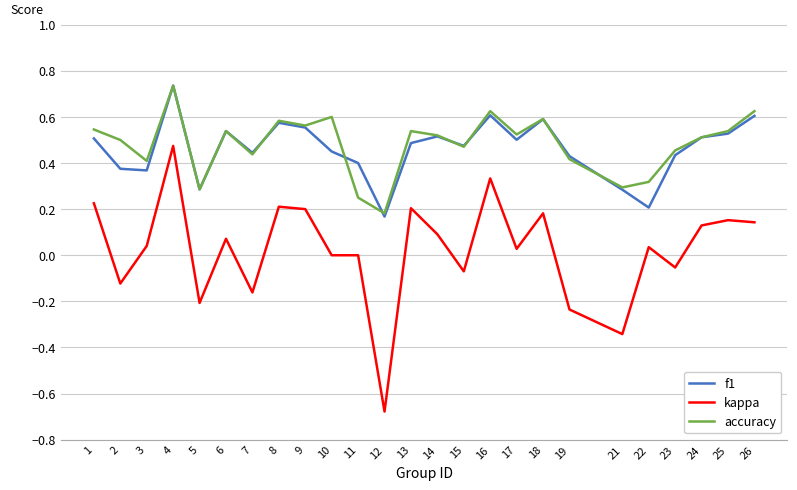

In f1, how many points are lower than both neighbors (excluding endpoints)?

7